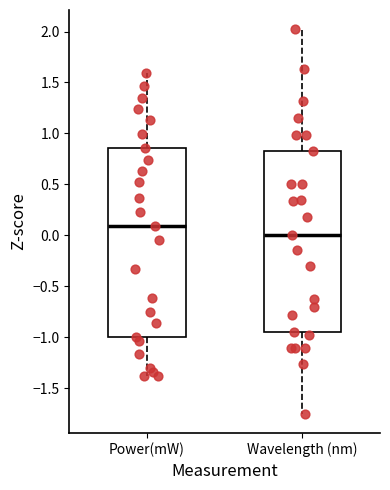

Which box is the tallest, from its lower edge to its upper edge?

Power(mW)